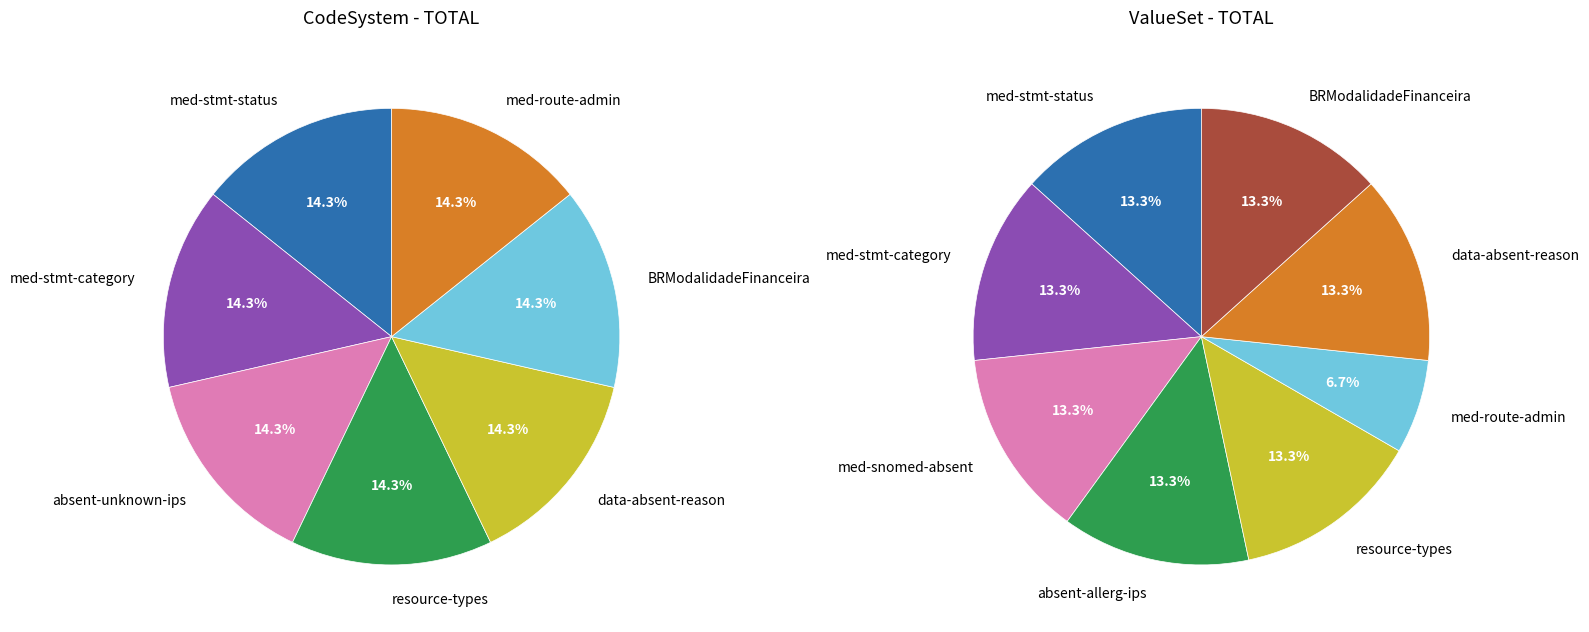

What is the total percentage of 5 and 1?

28.6%